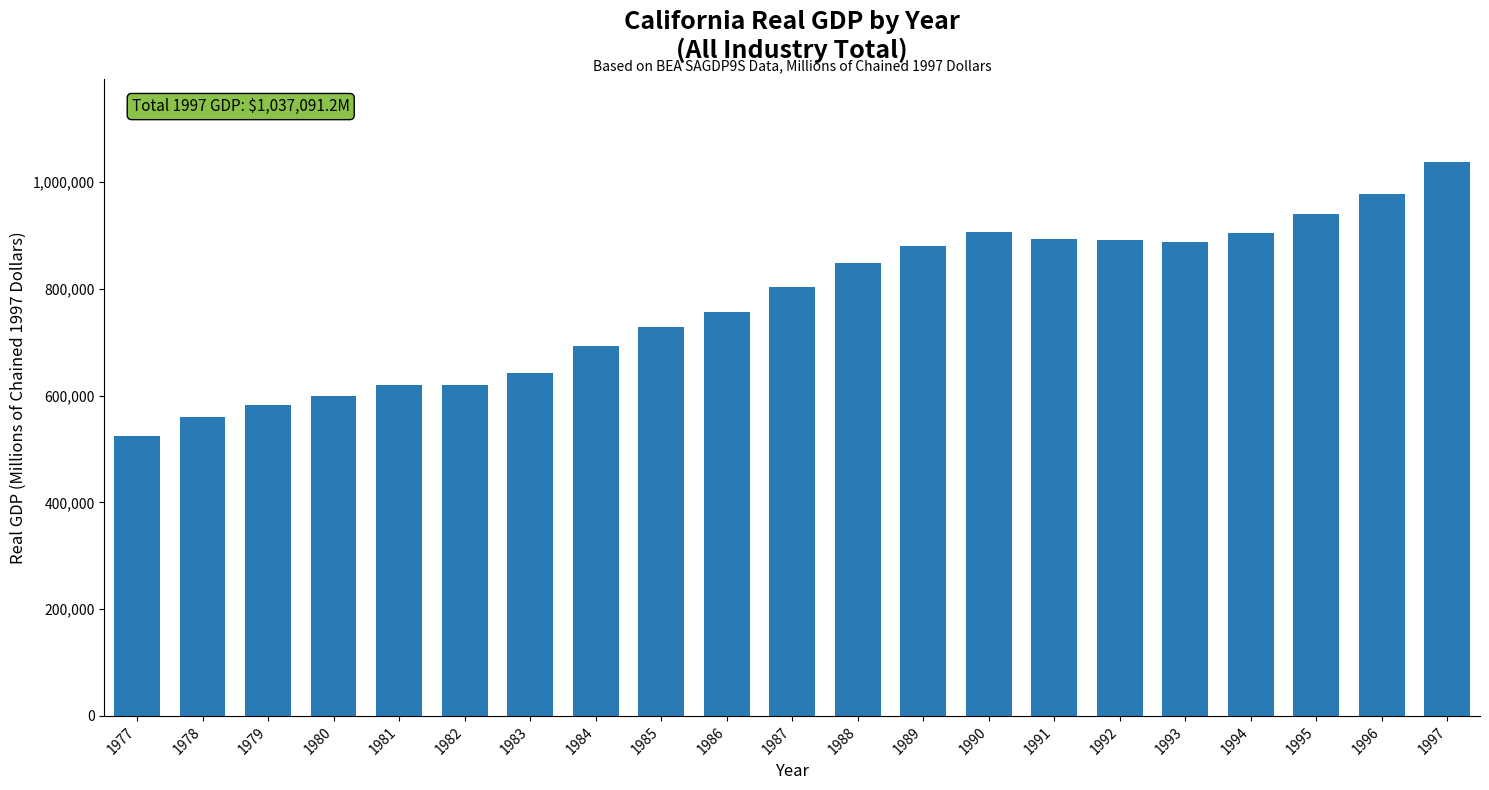

What is the change in value from 1978 to 1980?

+39664.3